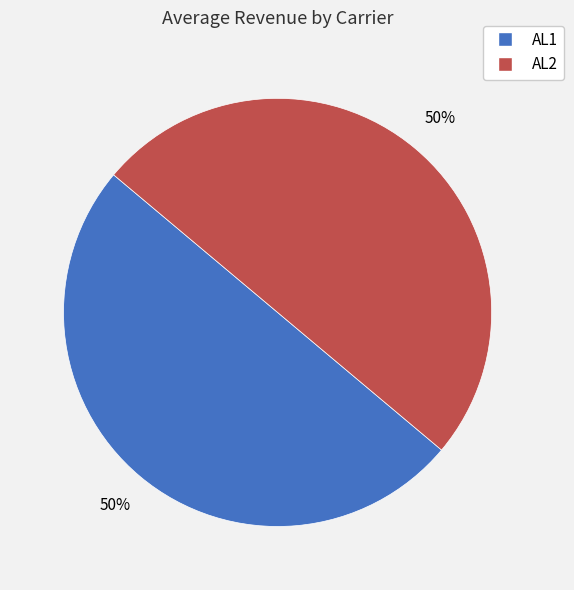

How many segments does this pie chart have?

2